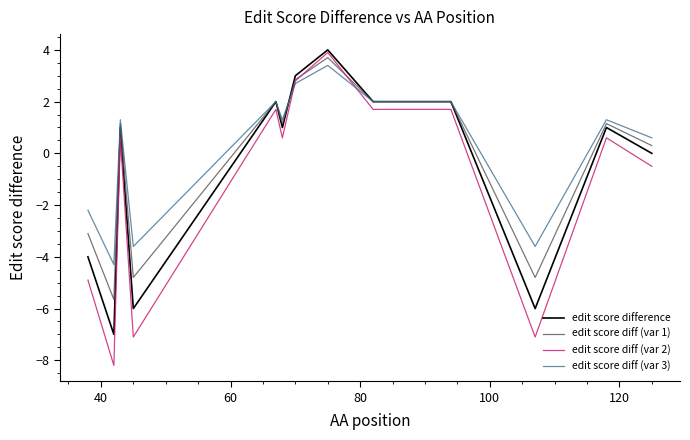

What is the minimum value shown in the chart?

-8.2